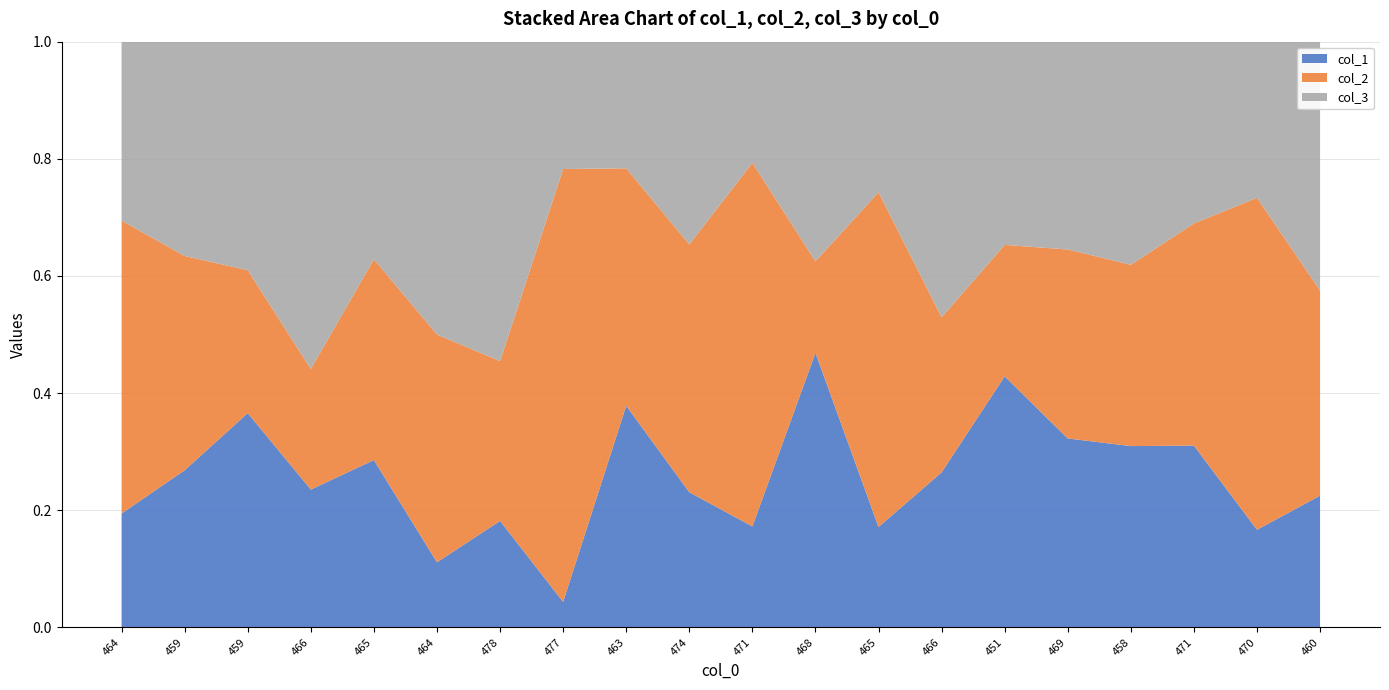

Reading left to right, list all the values displayed in this chart.

col_1: 7	11	15	8	10	4	4	1	14	6	5	15	6	9	21	10	13	9	5	9
col_2: 18	15	10	7	12	14	6	17	15	11	18	5	20	9	11	10	13	11	17	14
col_3: 11	15	16	19	13	18	12	5	8	9	6	12	9	16	17	11	16	9	8	17